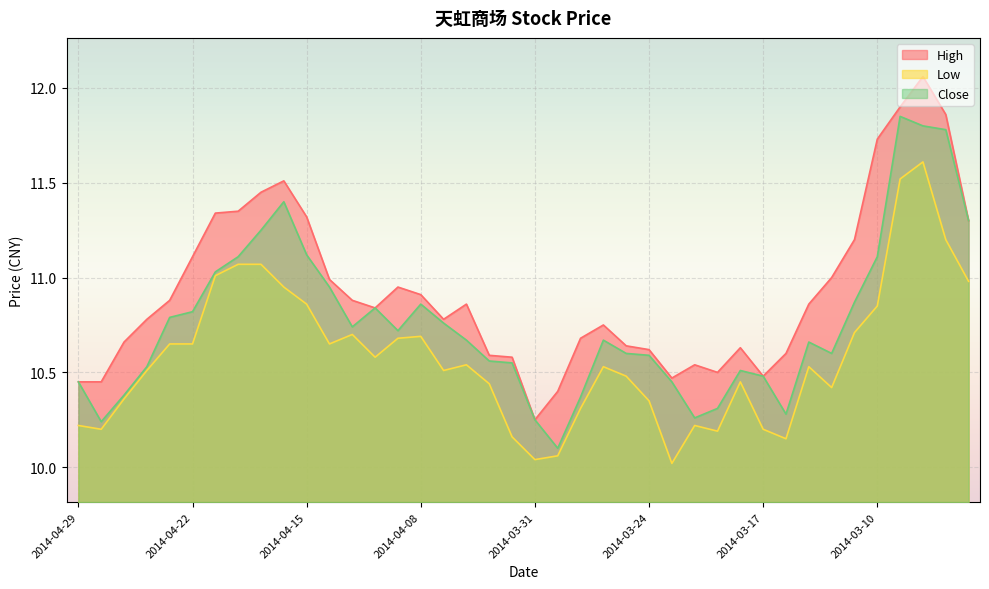

True or false: High and Close intersect in this chart.

False